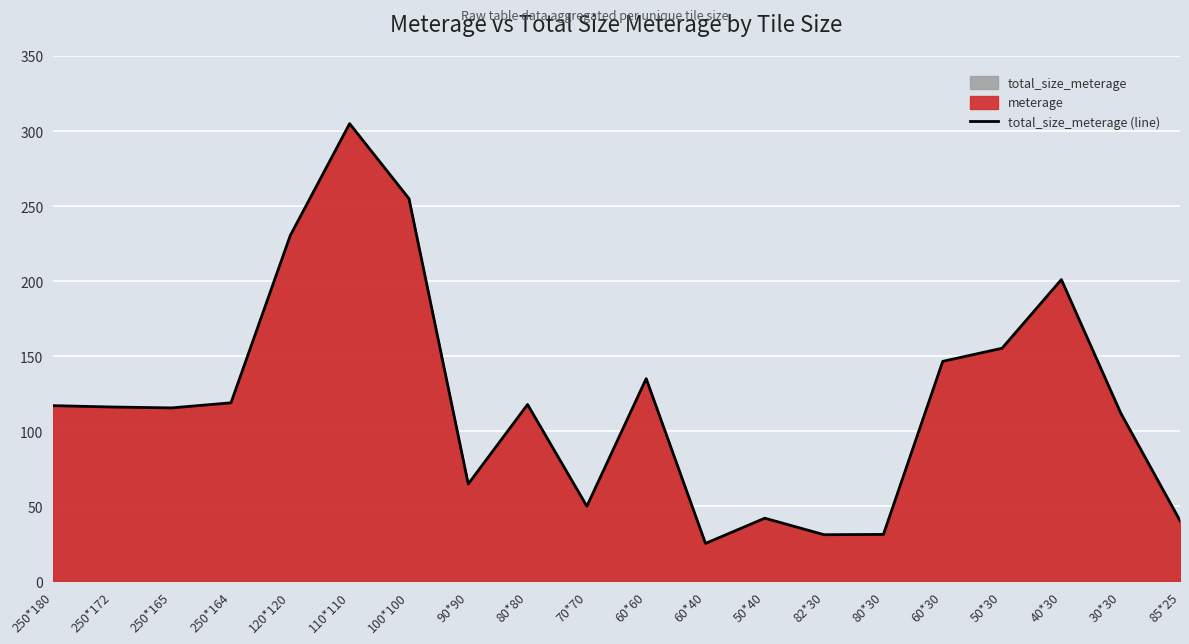

List the labels in order of value, largest first.

110*110, 100*100, 120*120, 40*30, 50*30, 60*30, 60*60, 250*164, 80*80, 250*180, 250*172, 250*165, 30*30, 90*90, 70*70, 50*40, 85*25, 80*30, 82*30, 60*40